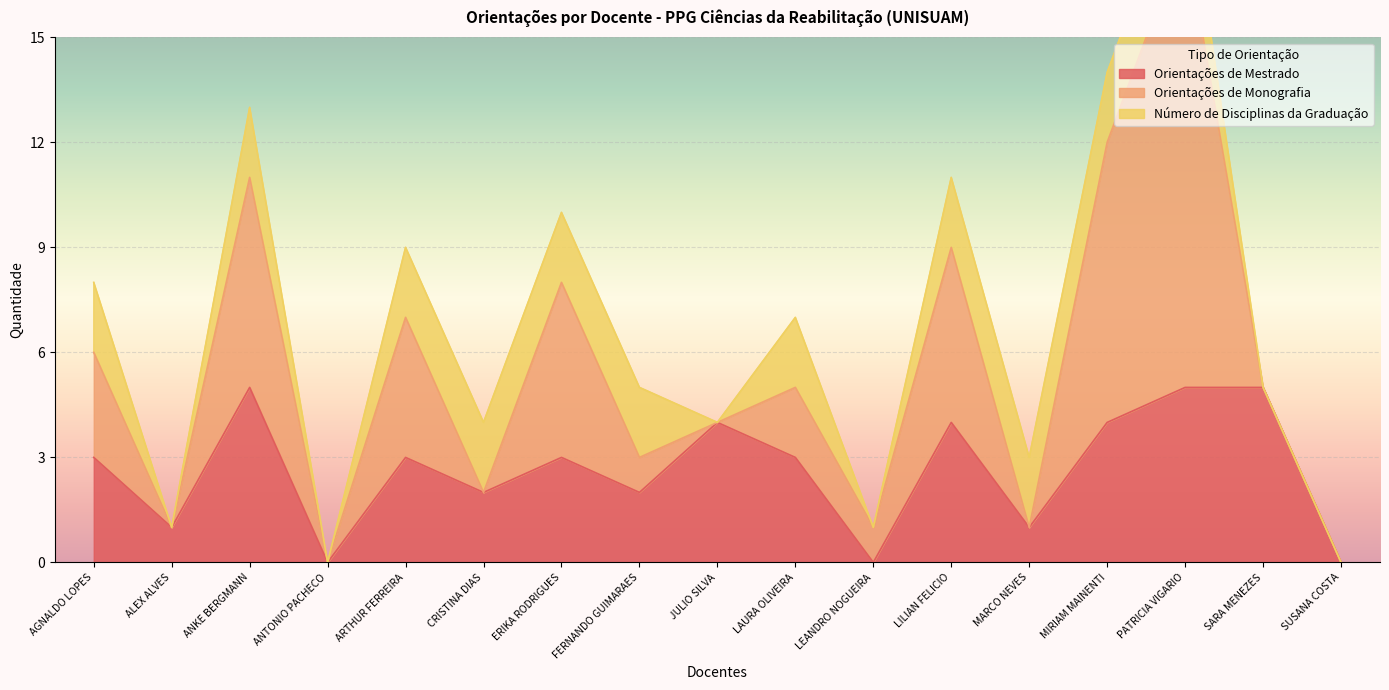

What value does the Orientações de Mestrado series have at JULIO SILVA?

4